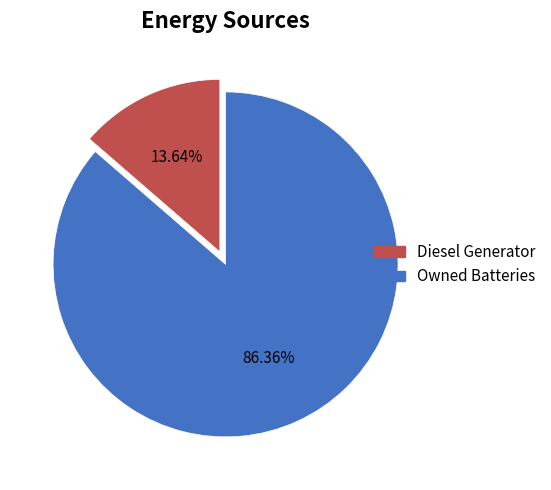

Combined, what portion of the pie is Owned Batteries and Diesel Generator?

100.0%